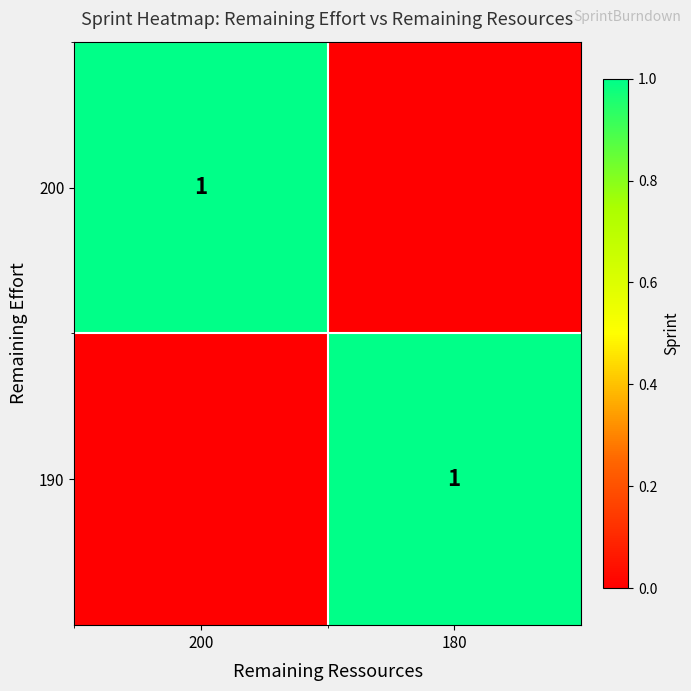

The 190 series shows 1 at 180. True or false?

True